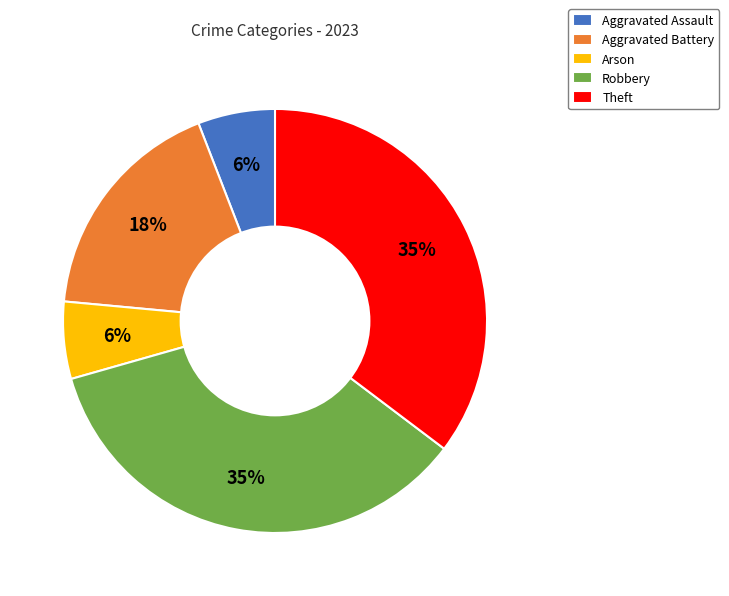

Combined, do Aggravated Assault and Theft account for over 50%?

No